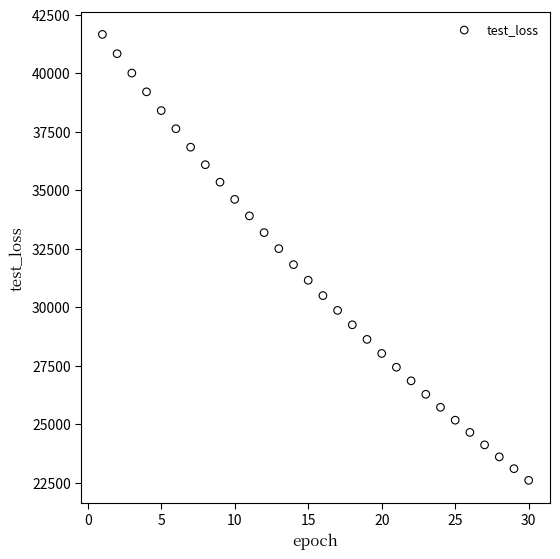

What is the range of X values (max minus min)?

29.0